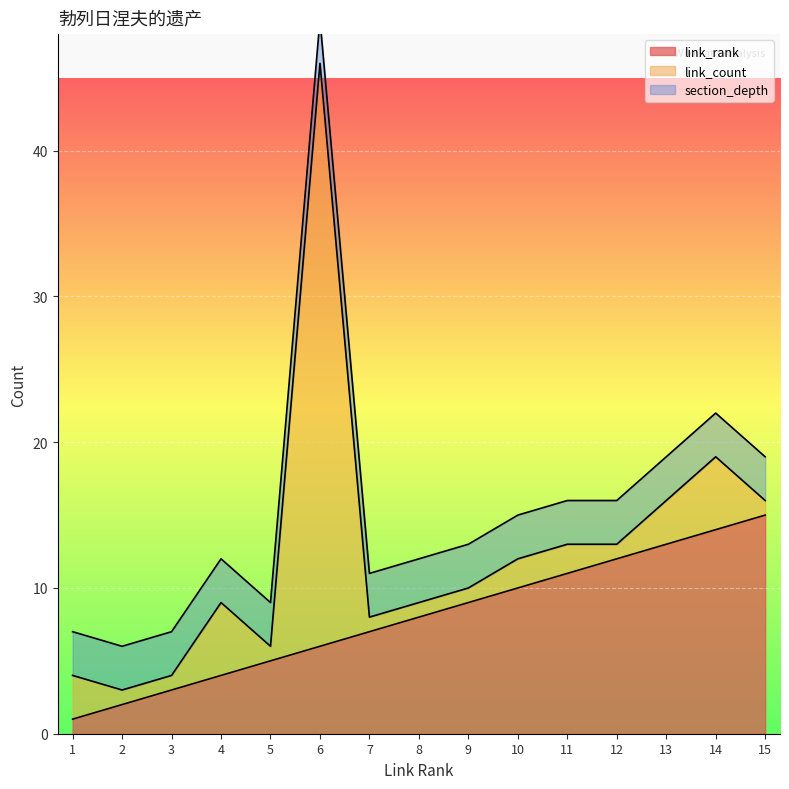

What are all the series names shown in the legend?

link_rank, link_count, section_depth